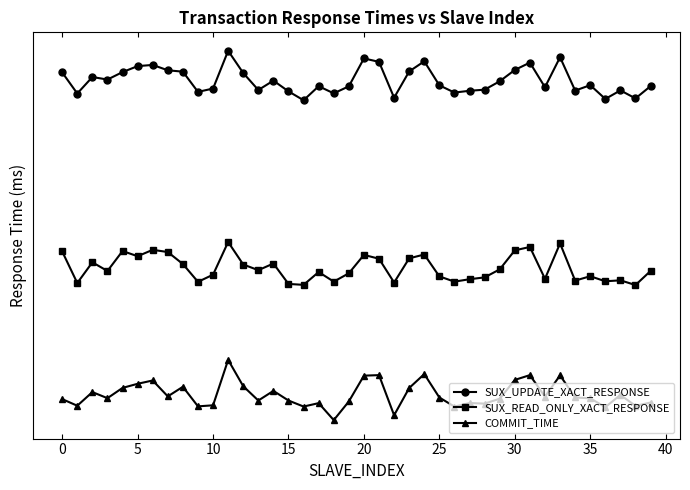

Which series has the widest spread of values?

SUX_UPDATE_XACT_RESPONSE